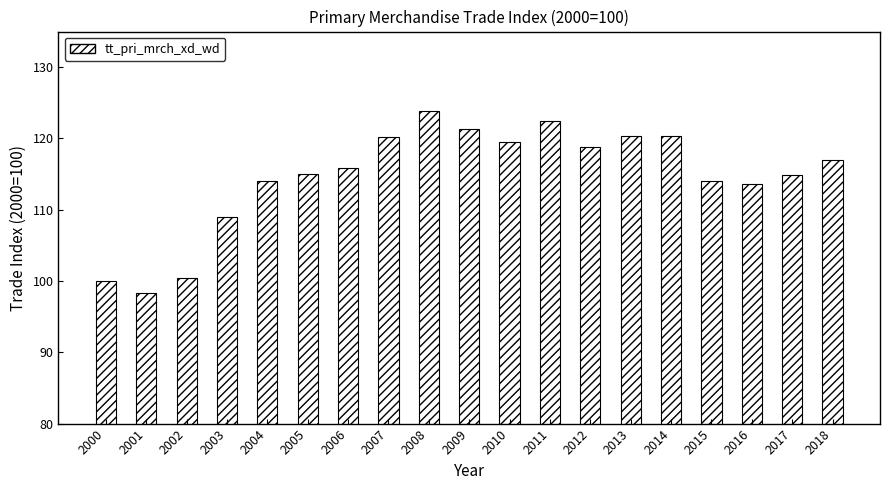

What is the difference between the maximum and minimum values?

25.5